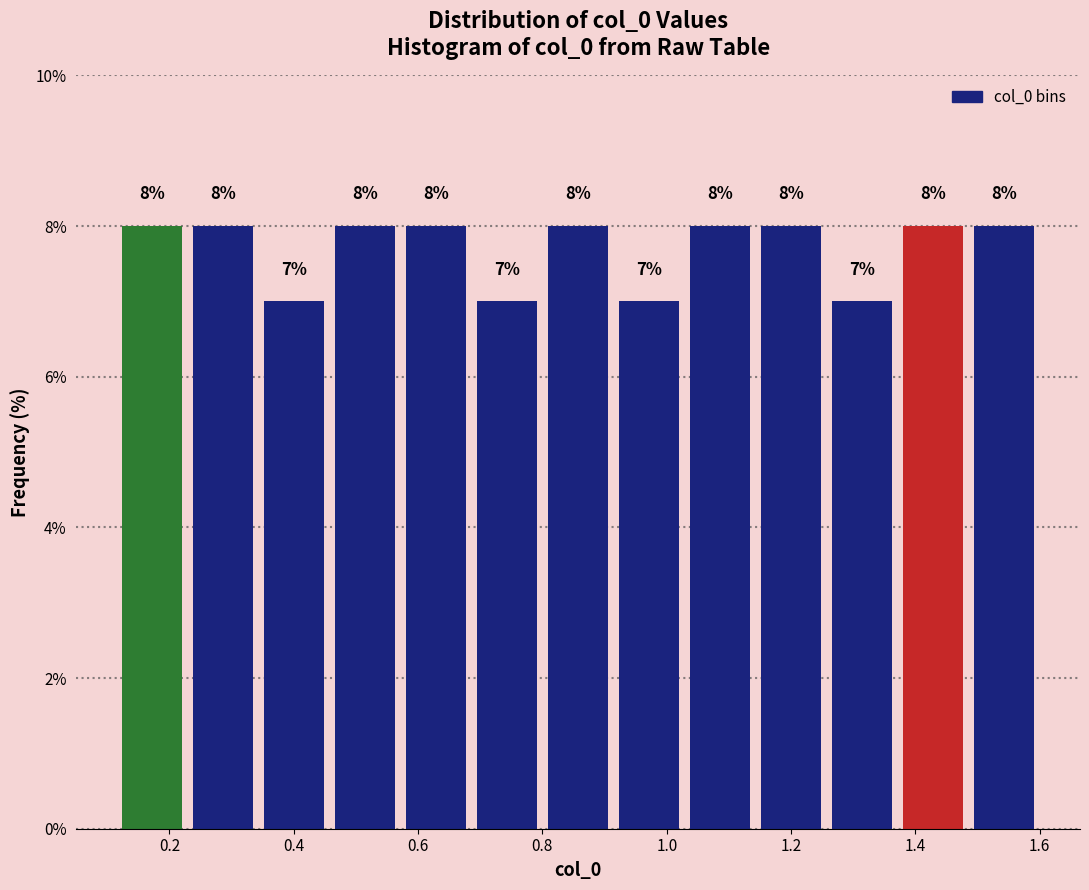

How tall is the bar that spans 1.38 to 1.48 on the x-axis? The bar edges are not printed on the chart, so give them approximately, as read against the axis.

8